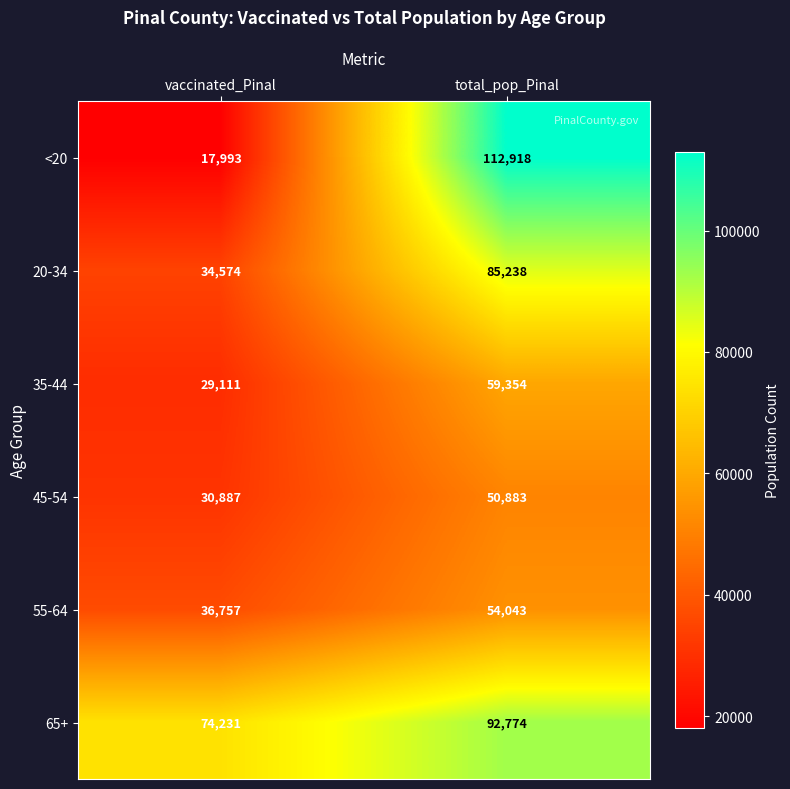

Where is 20-34 nearest to the value 59906?

vaccinated_Pinal